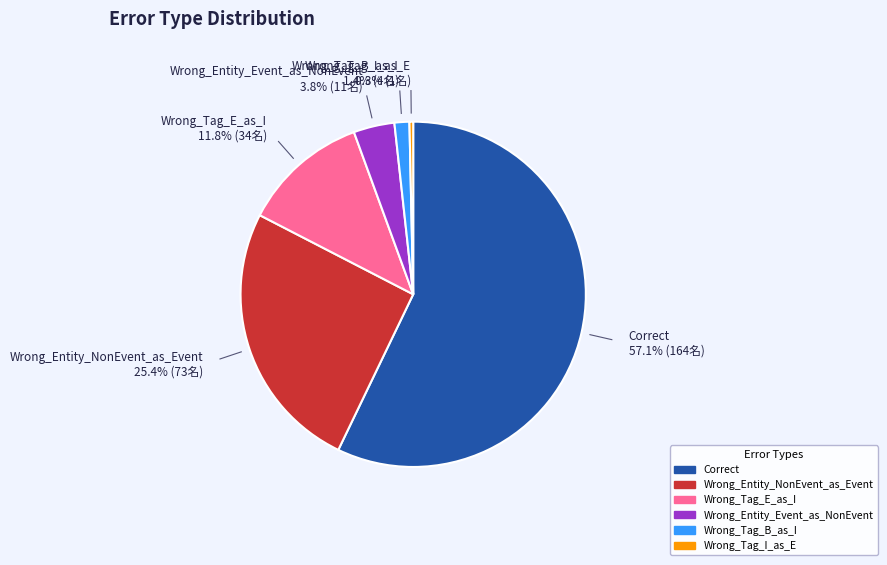

Count the number of slices in the pie.

6